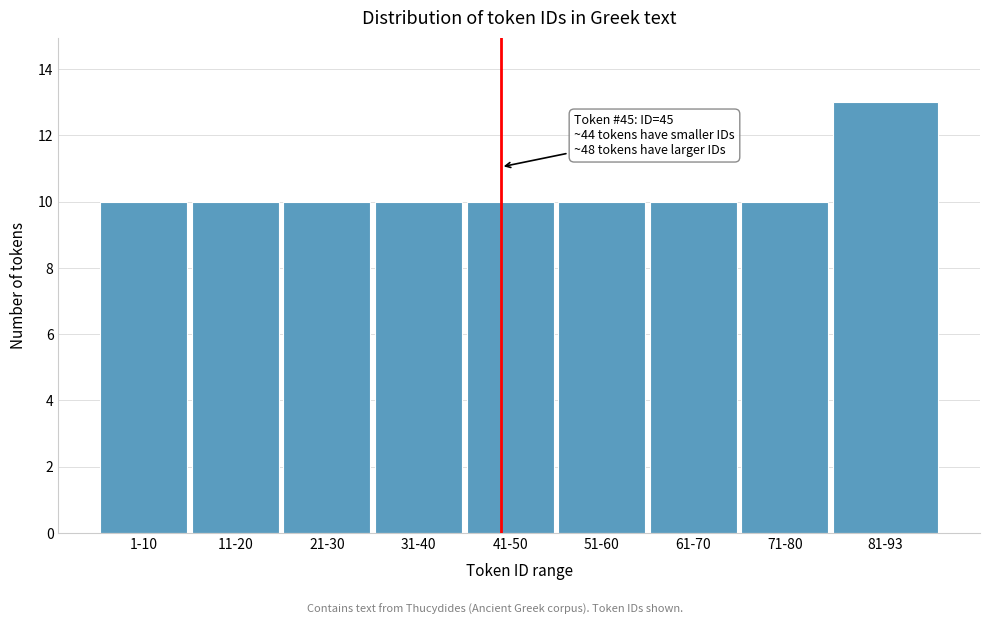

Reading right to left, extract all data points from this chart.

13	10	10	10	10	10	10	10	10